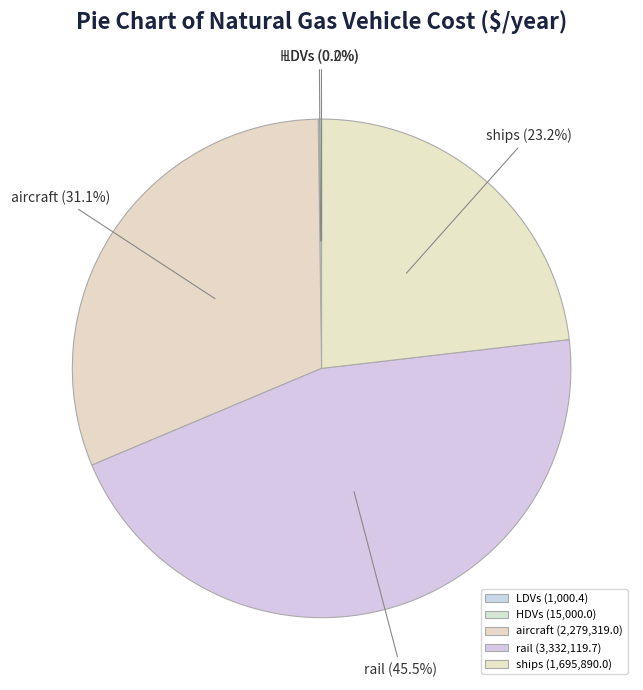

Is there any slice that represents more than half of the pie?

No